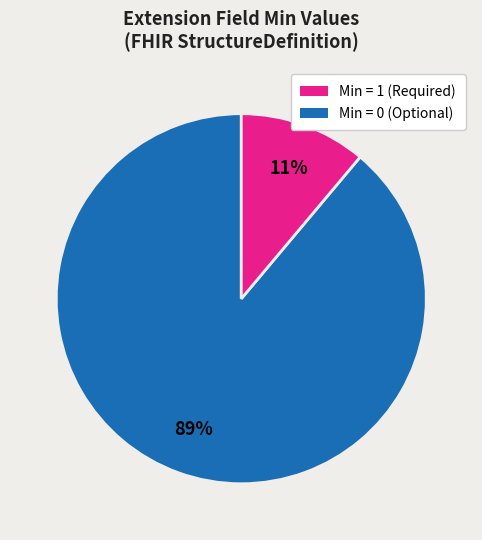

Does any single category account for the majority?

Yes